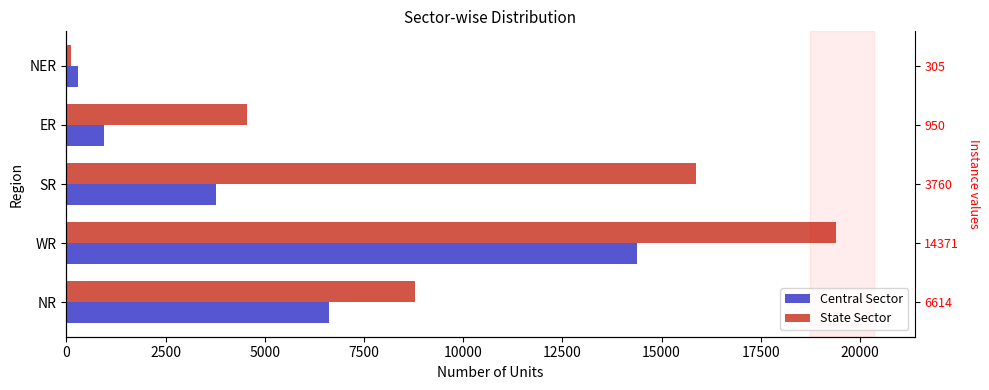

Reading left to right, what are all the values shown in this chart?

Central Sector: 6614	14371	3760	950	305
State Sector: 8780	19386	15862	4565	110